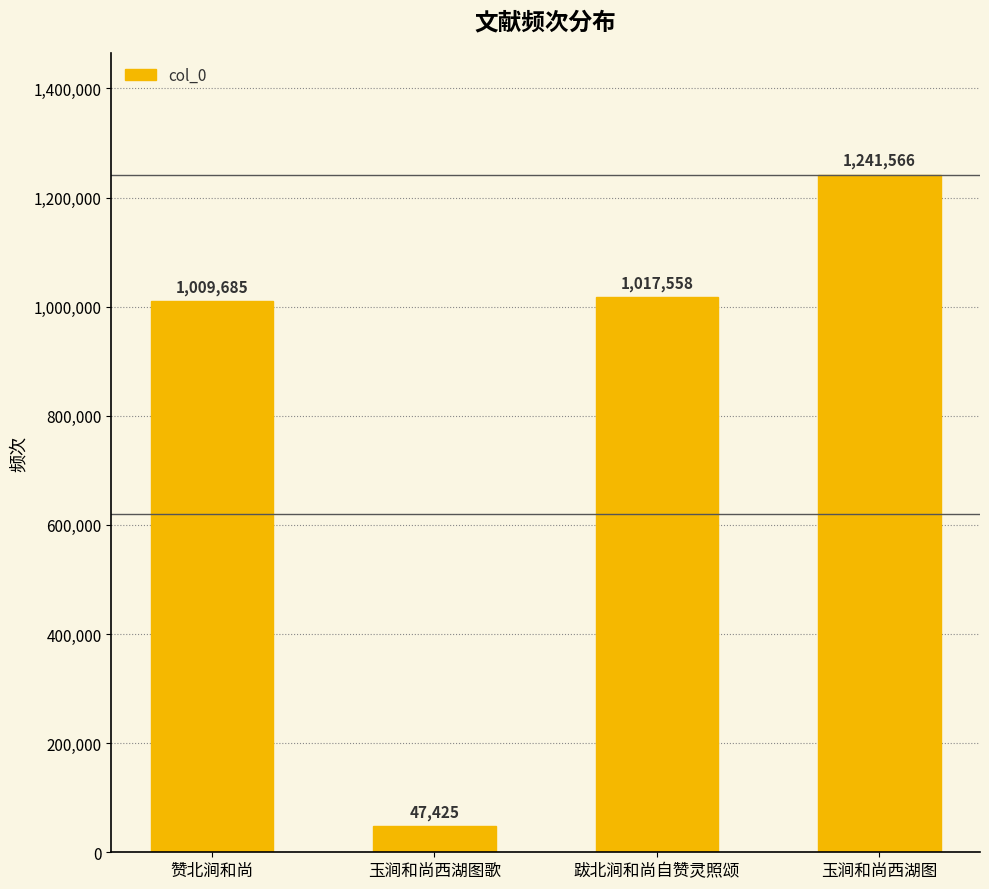

The chart shows a value of 1241566 at 玉涧和尚西湖图. True or false?

True